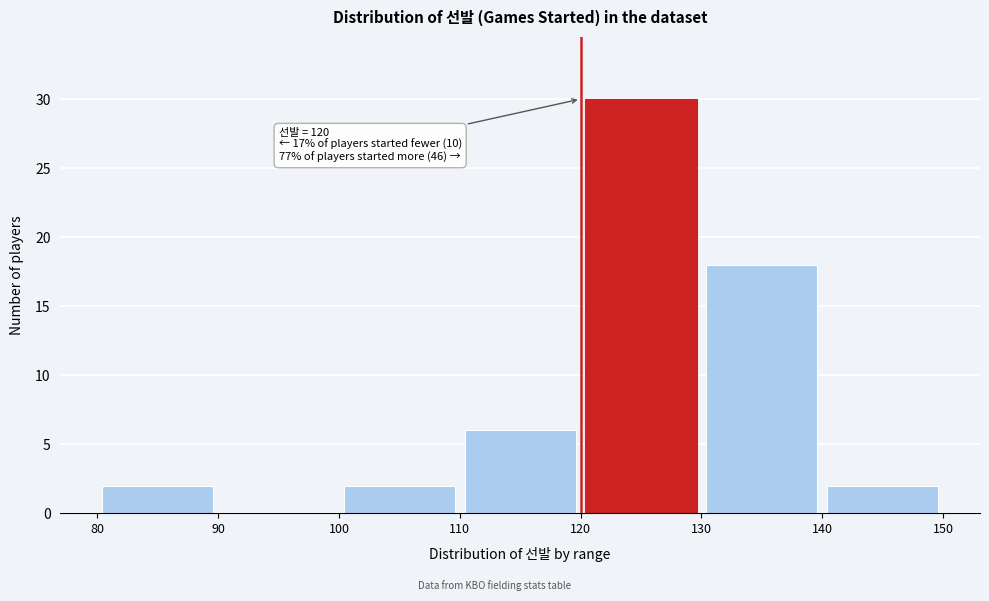

Over which range of the x-axis is the bar tallest?

120 to 130